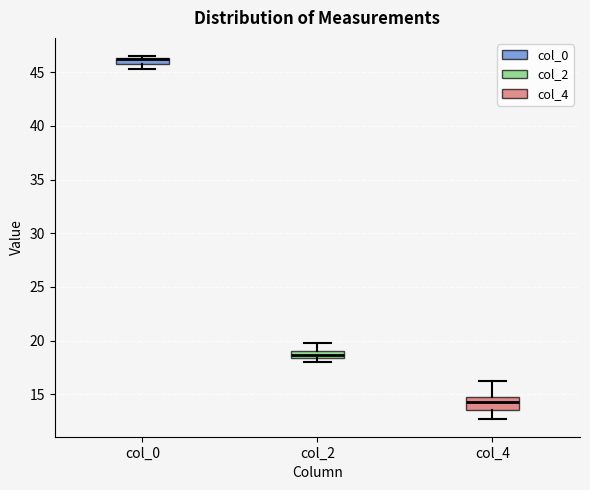

Which box is the tallest, from its lower edge to its upper edge?

col_4